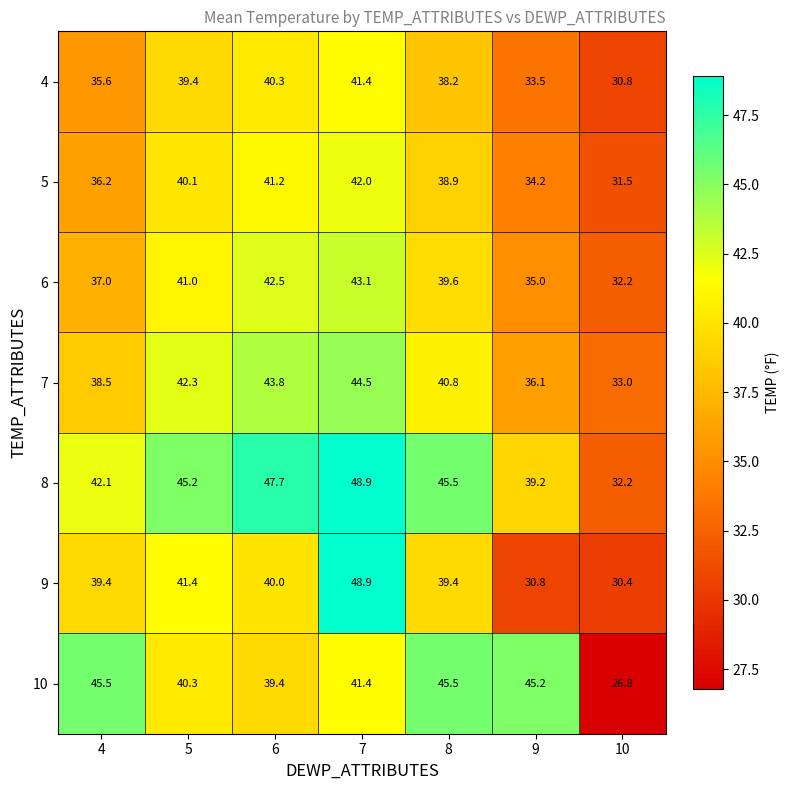

Count the number of data series in this chart.

7